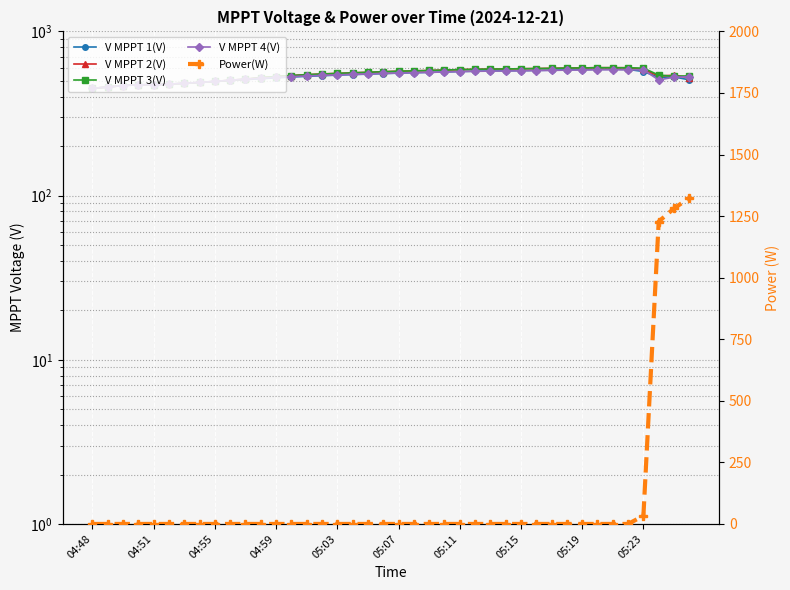

Which series has the largest total across all categories?

V MPPT 3(V)